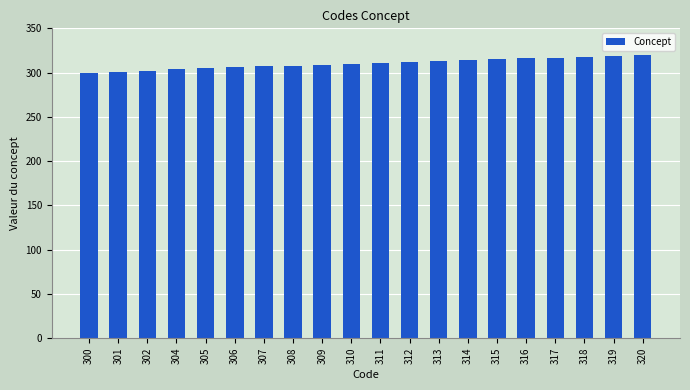

The chart shows a value of 302 at 302. True or false?

True